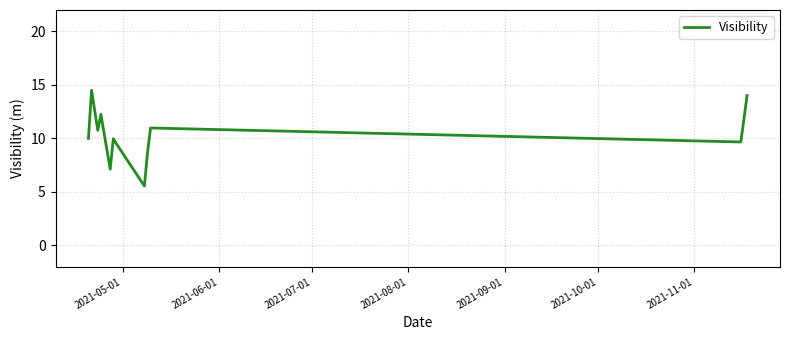

True or false: the data has more than 1 interior local peaks.

True